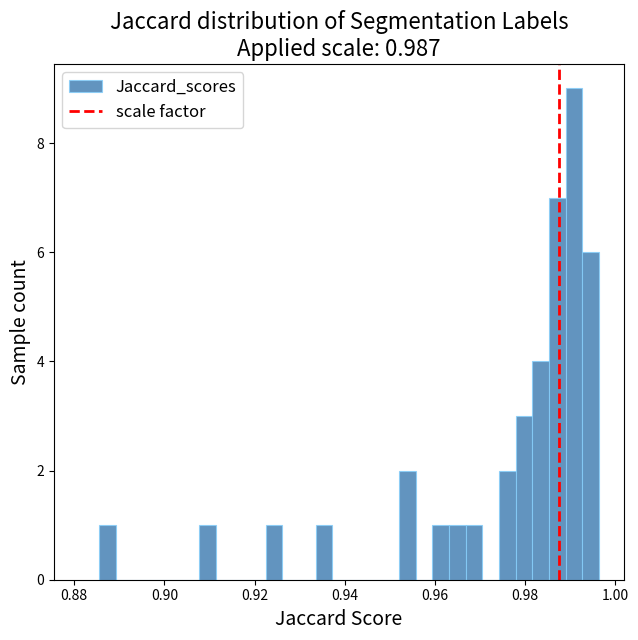

Around what value on the x-axis is the tallest bar? Give the approximate position of its centre, as read against the axis.

0.990